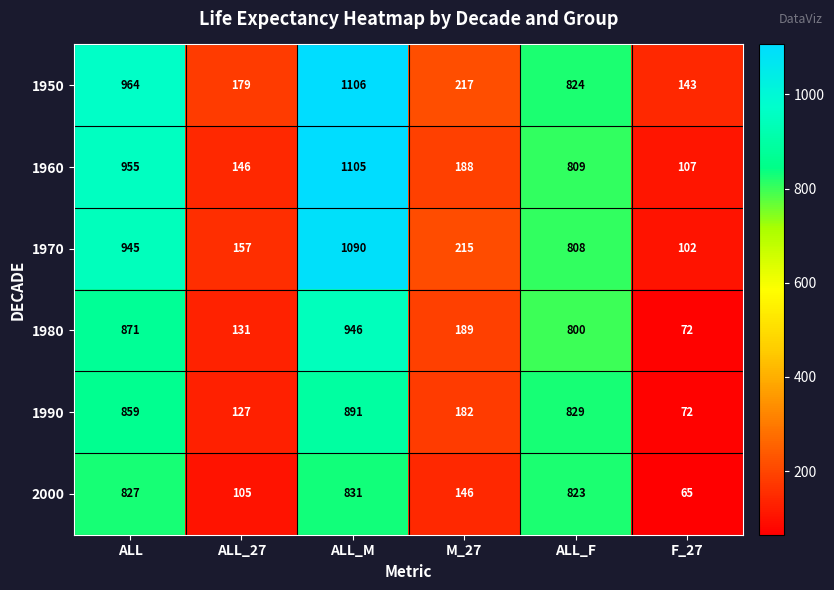

Where does the 1990 series first go above 829?

ALL